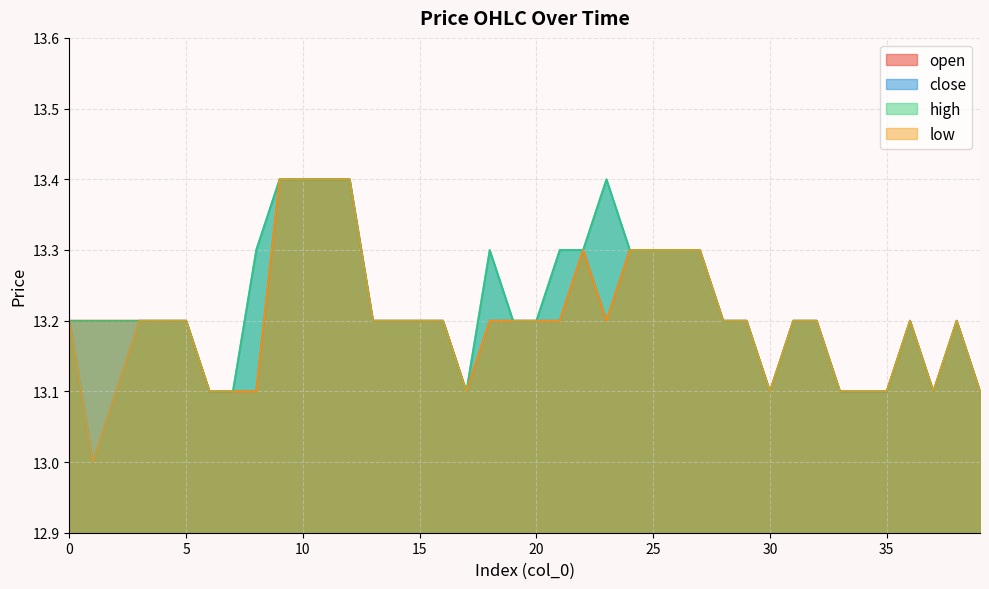

Where is the first local maximum for close?

18